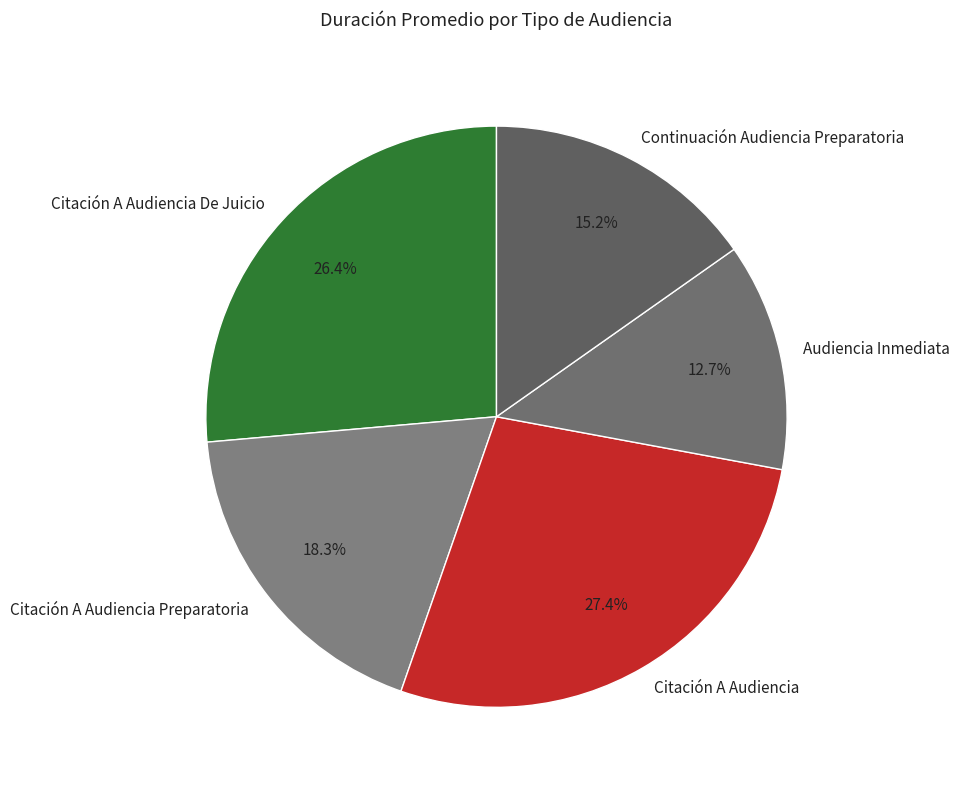

How many slices are in this pie chart?

5